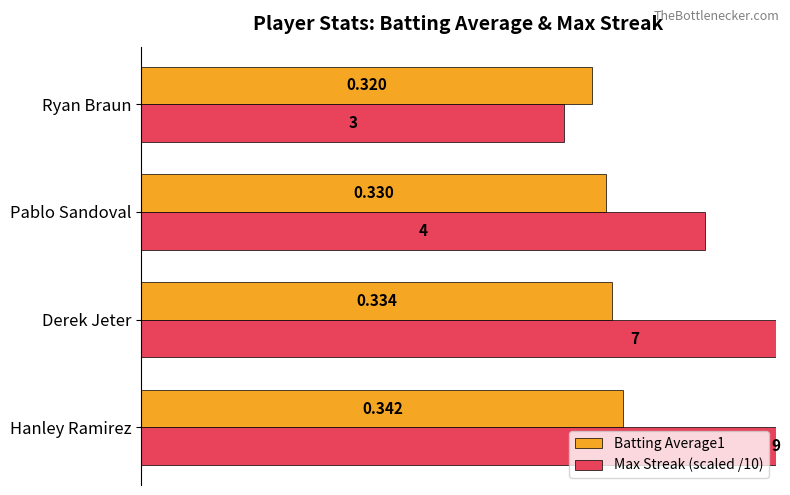

Is it true that Batting Average1 equals 0.3 at Derek Jeter?

True